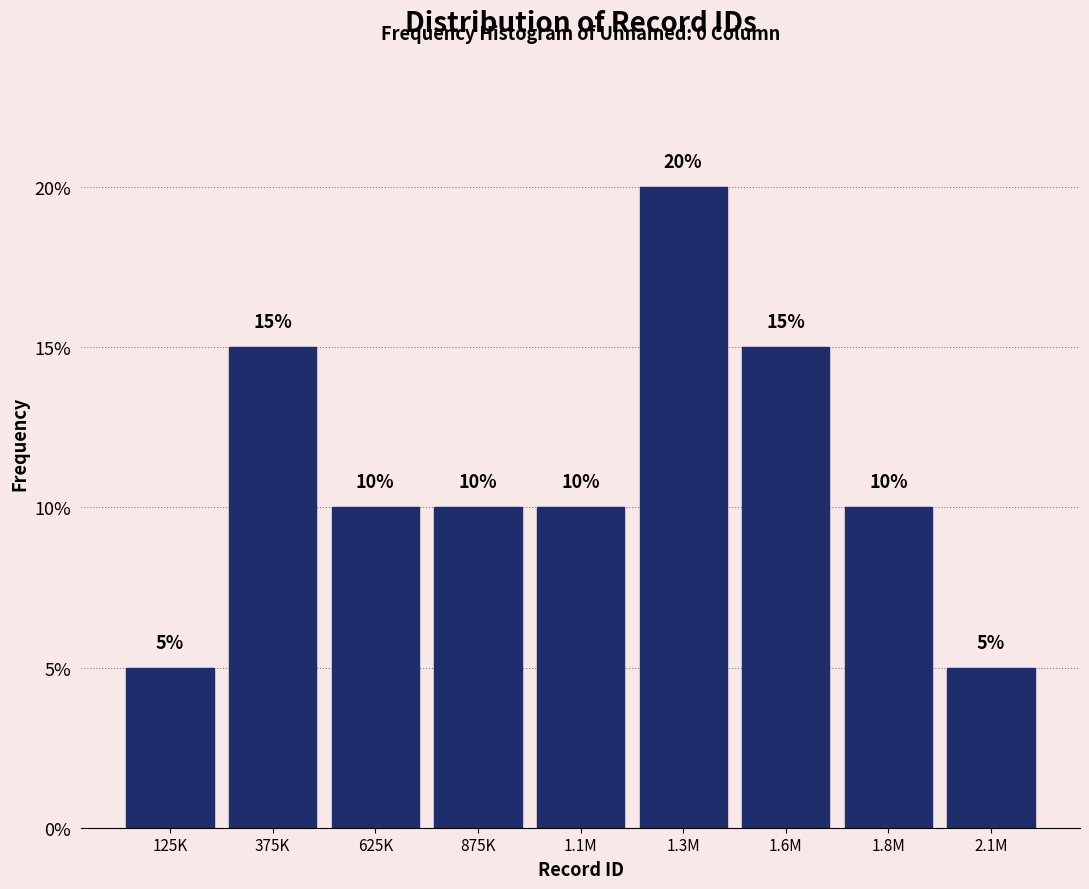

Reading left to right, what are all the values shown in this chart?

125K=5	375K=15	625K=10	875K=10	1.1M=10	1.3M=20	1.6M=15	1.8M=10	2.1M=5